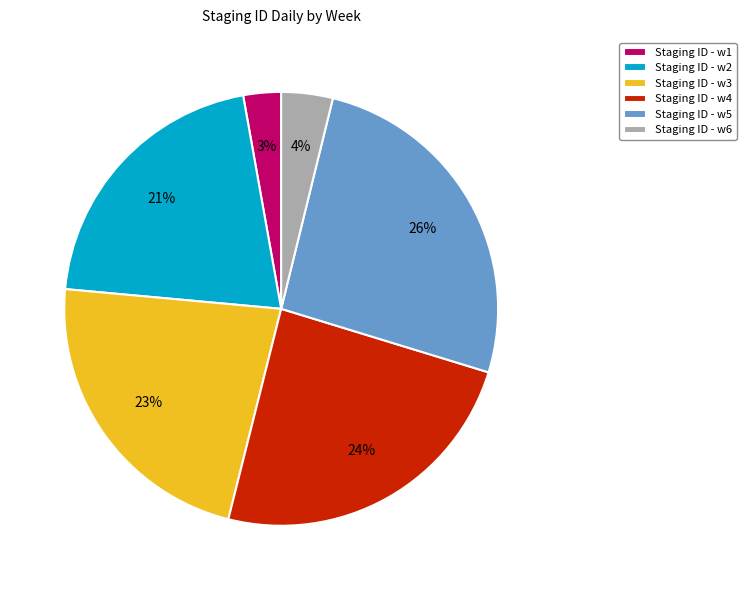

What is the smallest slice in the pie chart?

Staging ID - w1